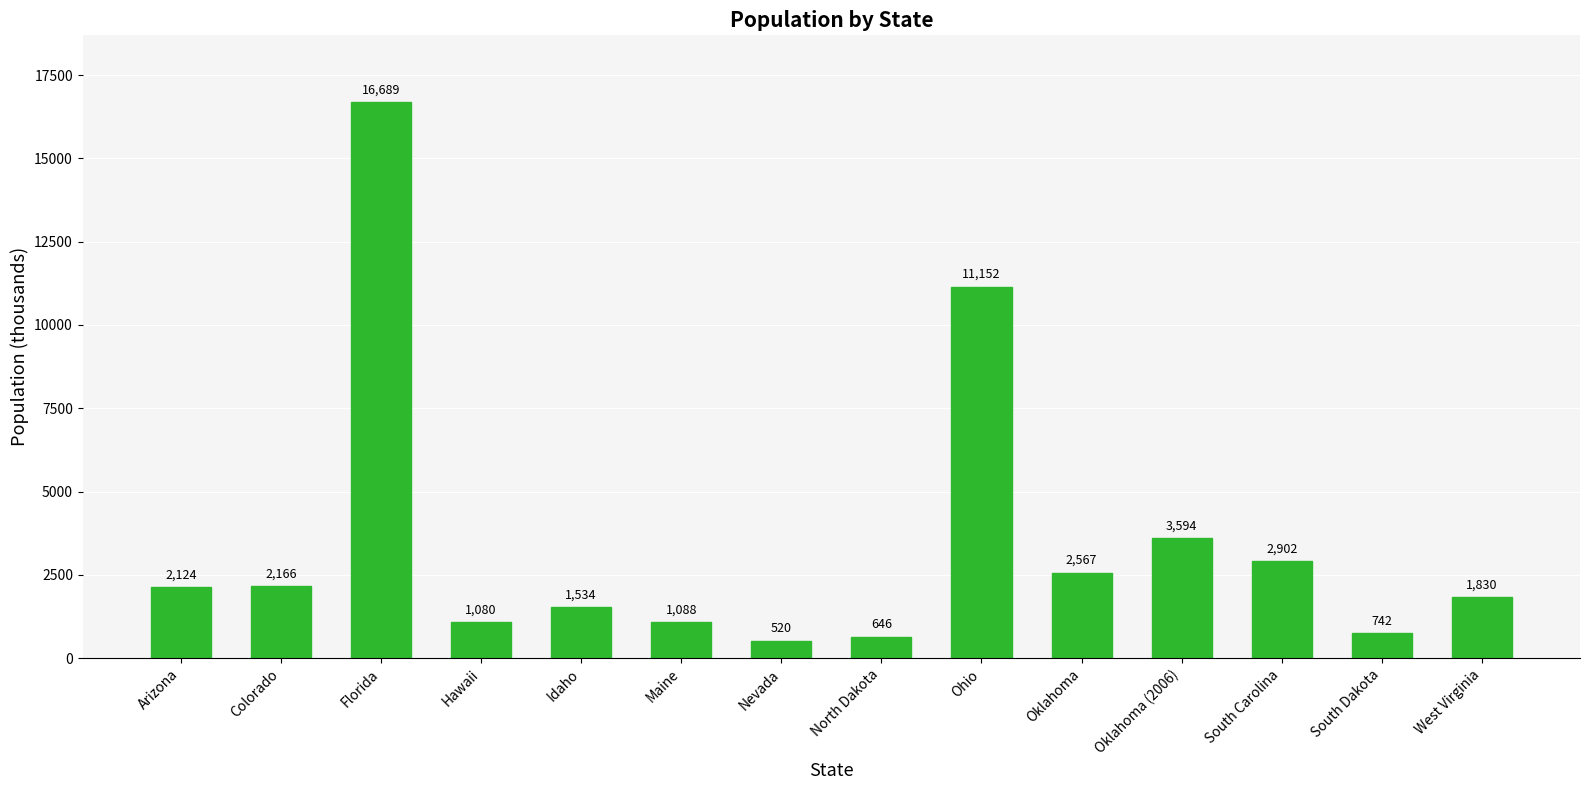

Rank the categories by value from highest to lowest.

Florida, Ohio, Oklahoma (2006), South Carolina, Oklahoma, Colorado, Arizona, West Virginia, Idaho, Maine, Hawaii, South Dakota, North Dakota, Nevada